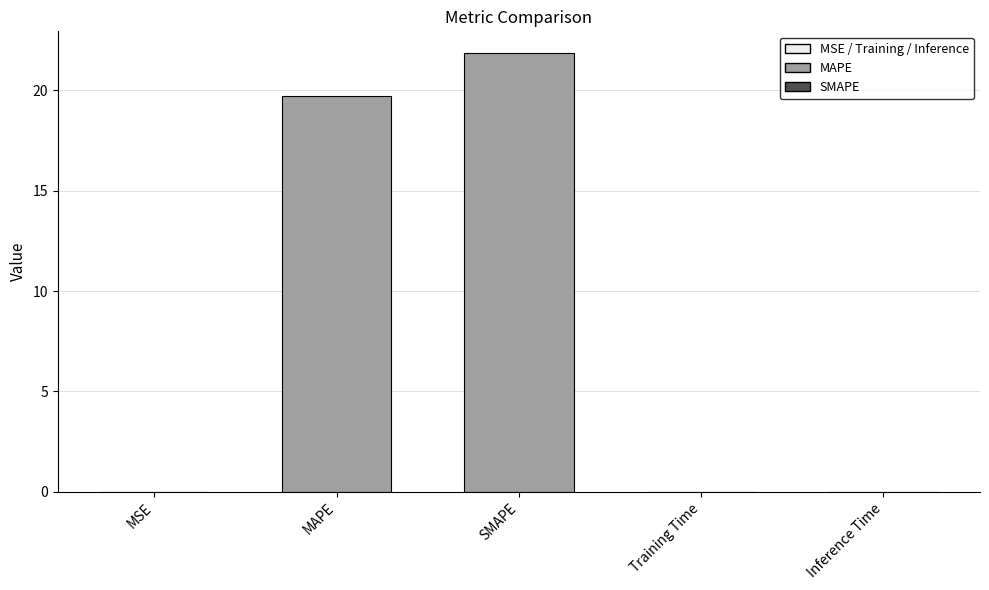

The value at MAPE is 19.7. True or false?

True